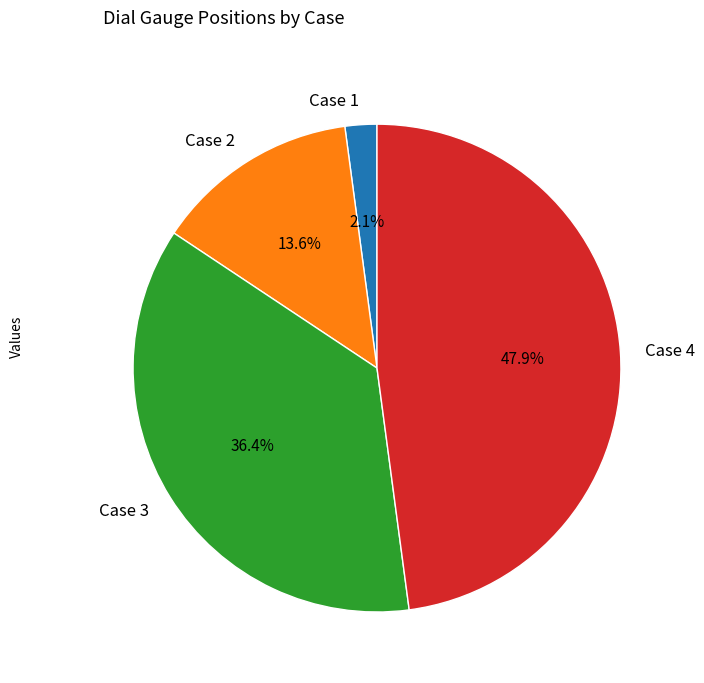

How many slices are in this pie chart?

4